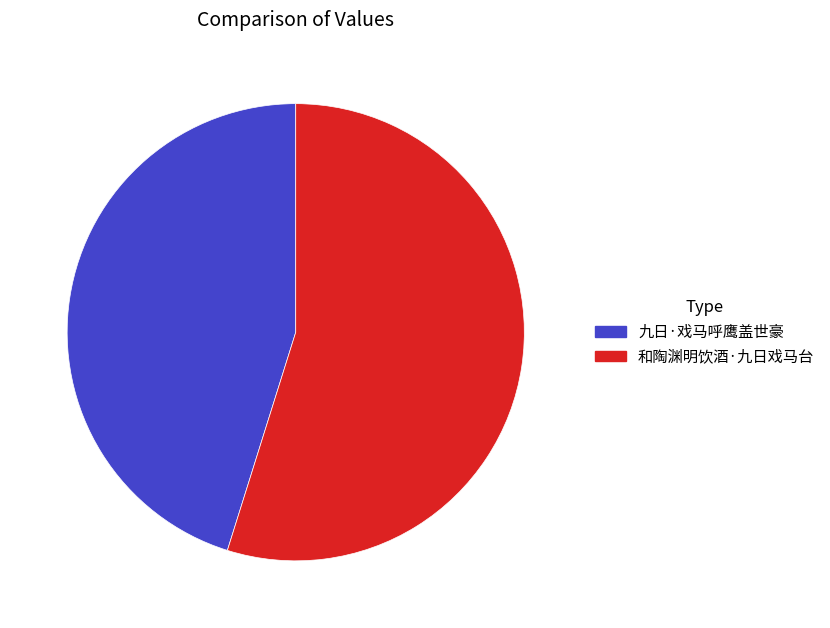

Is there any slice that represents more than half of the pie?

Yes